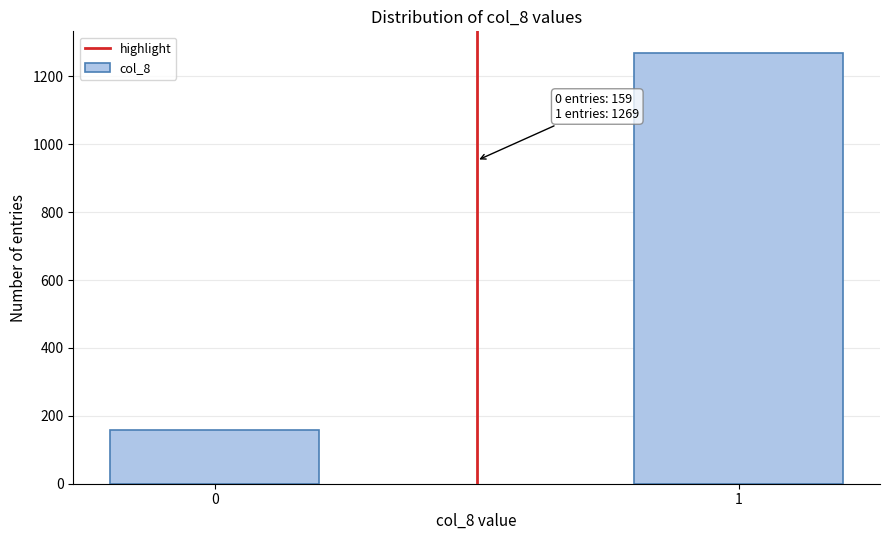

Reading left to right, list all the values displayed in this chart.

0=159	1=1269